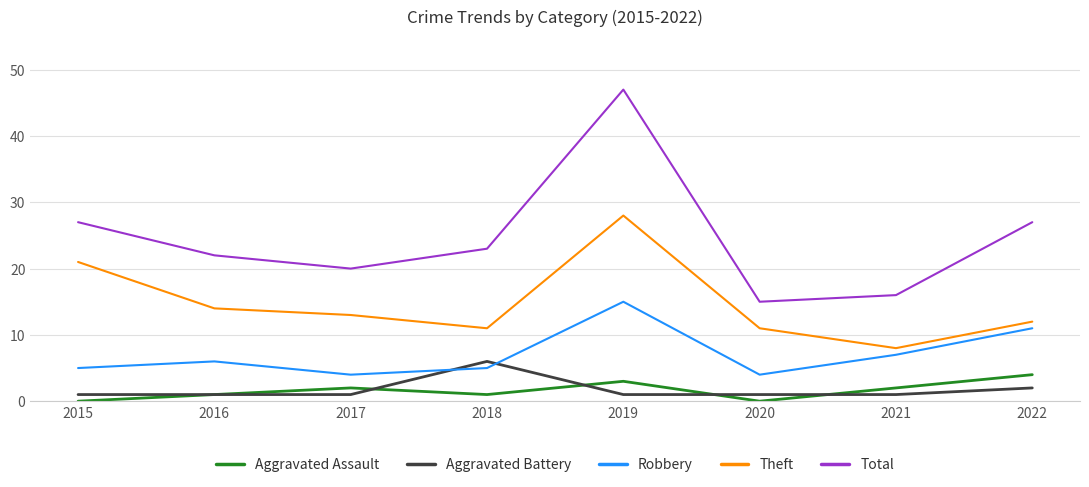

What is the spread (max minus min) of values at 2021?

15